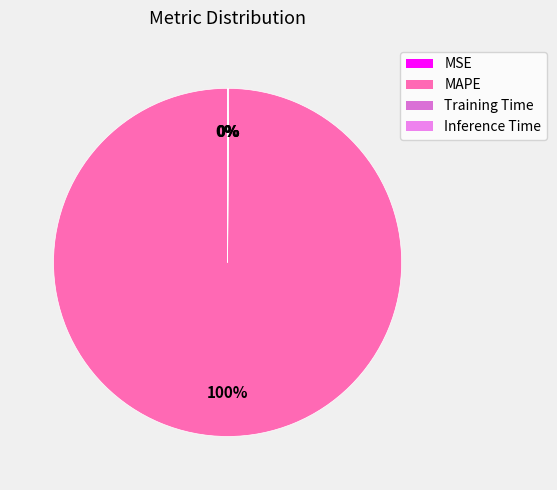

What is the change in value from MAPE to Training Time?

-5.1